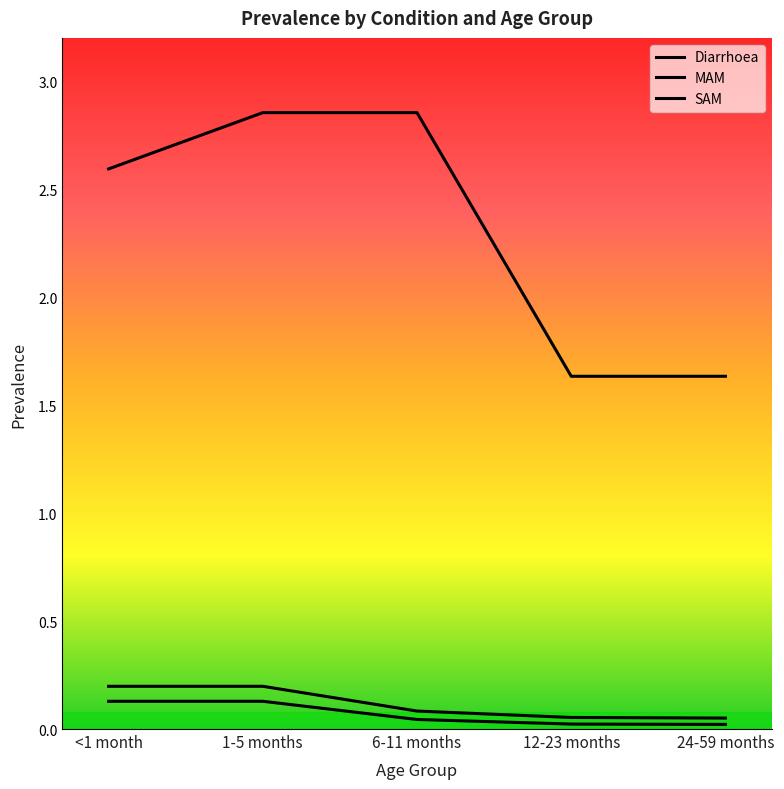

How many MAM values are between 0 and 1?

5